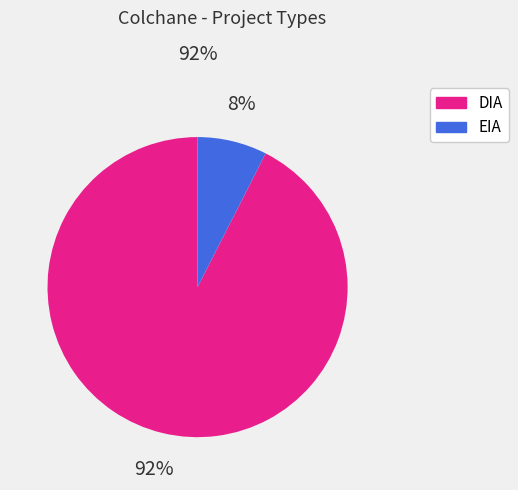

What percentage is the DIA slice, to the nearest percent?

92%